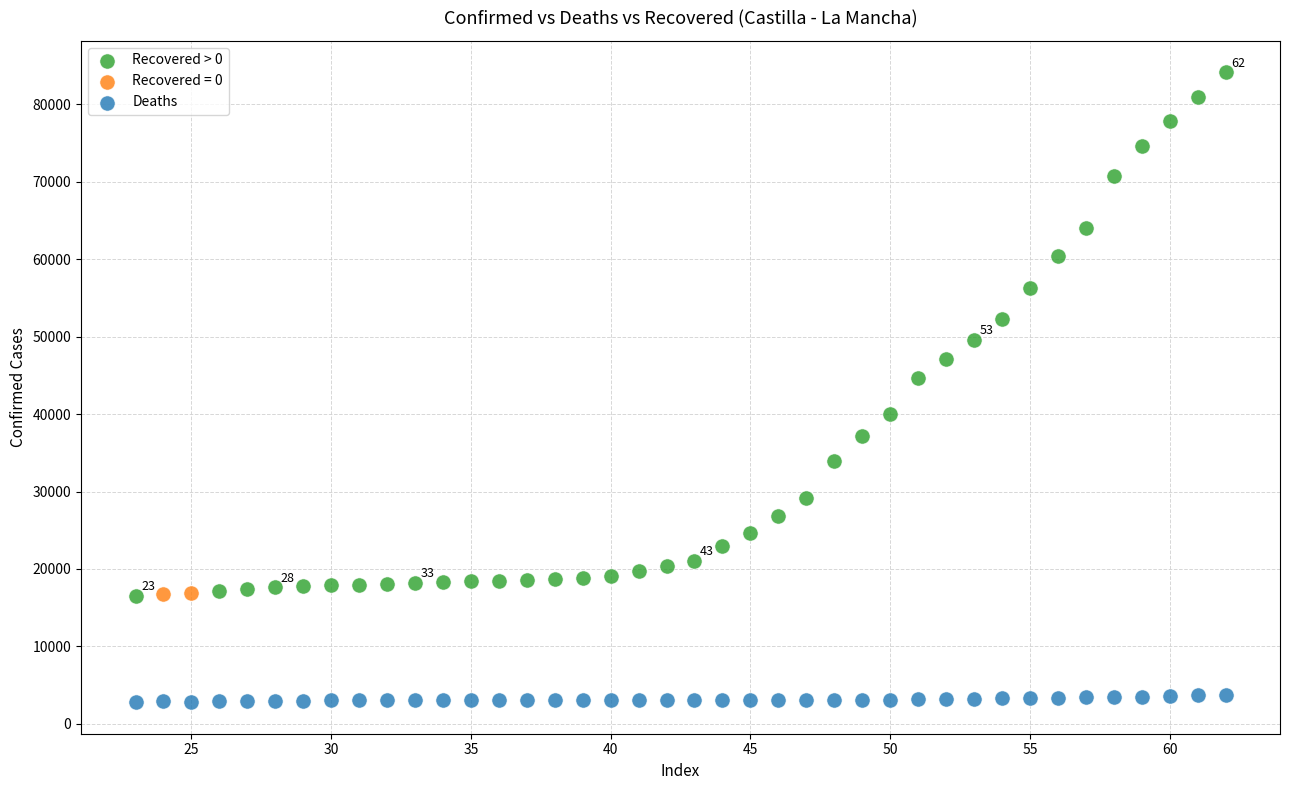

What are all the series names shown in the legend?

Recovered > 0, Recovered = 0, Deaths